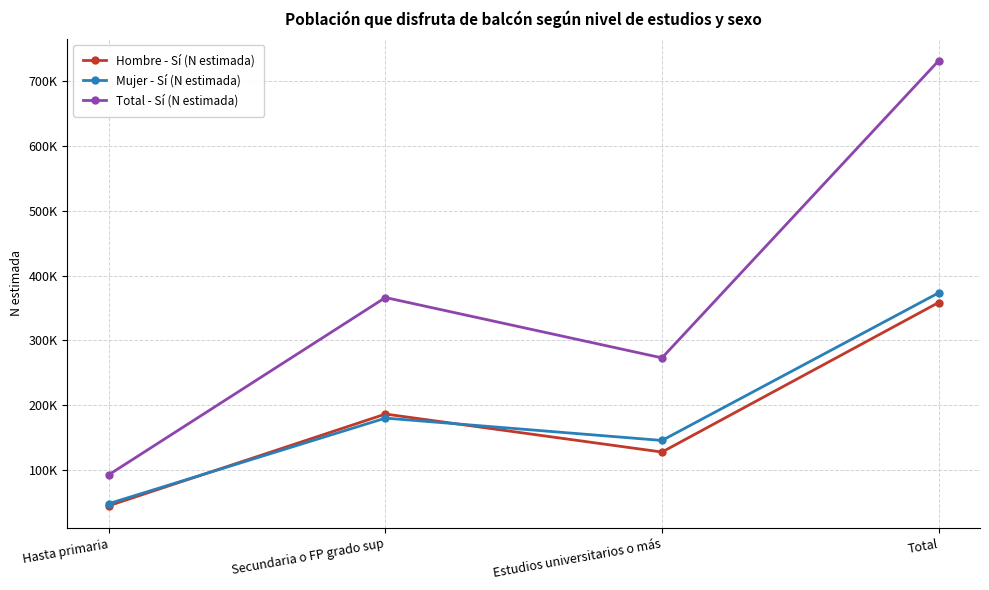

Which series has the largest total across all categories?

Total - Sí (N estimada)